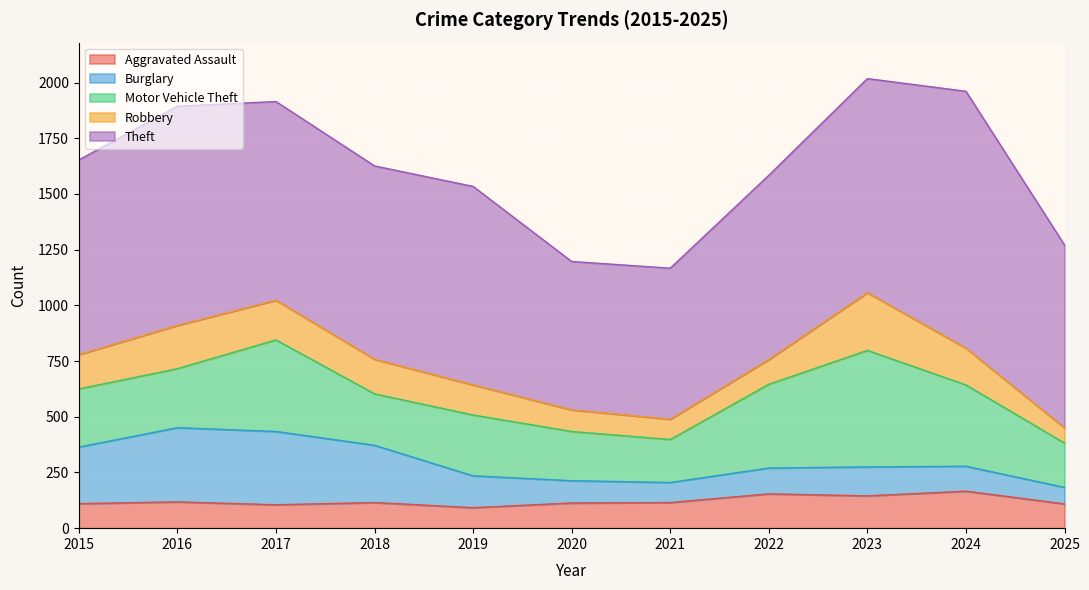

What is the value of the Theft point at the 11th from the left?

821